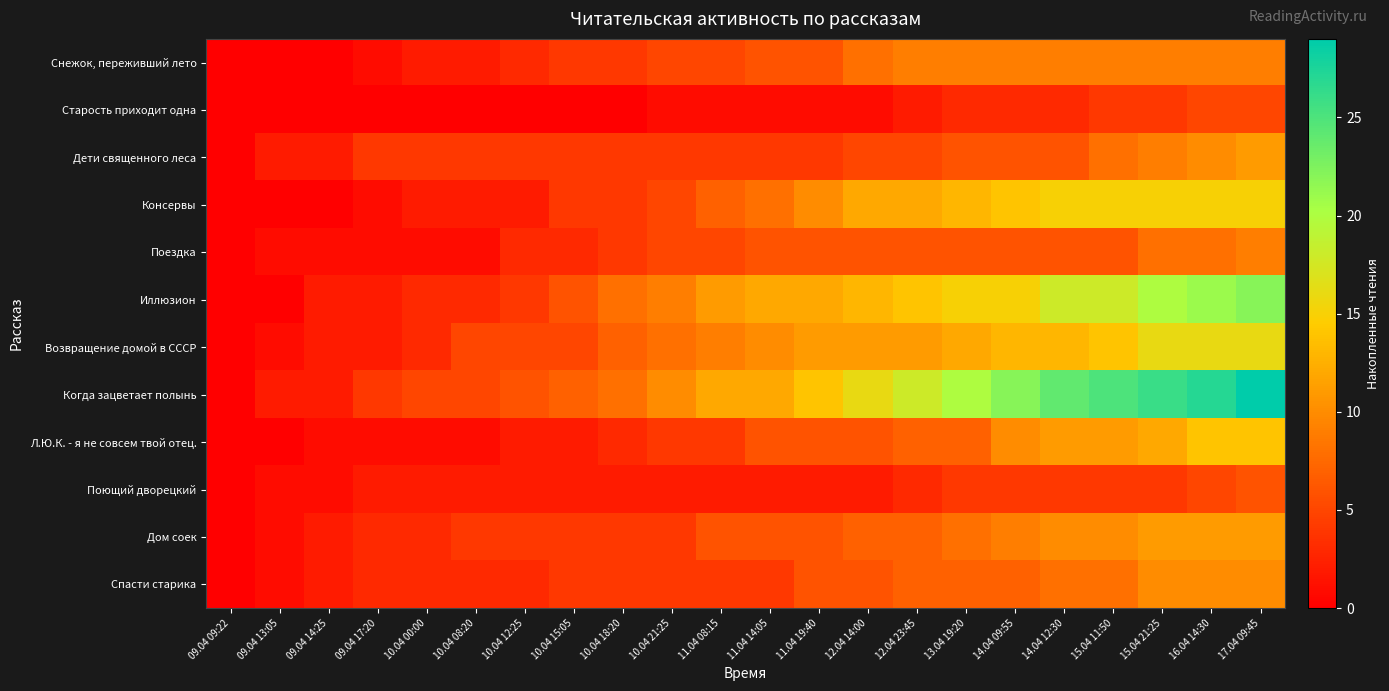

At which category does the chart reach its peak across all series?

17.04 09:45